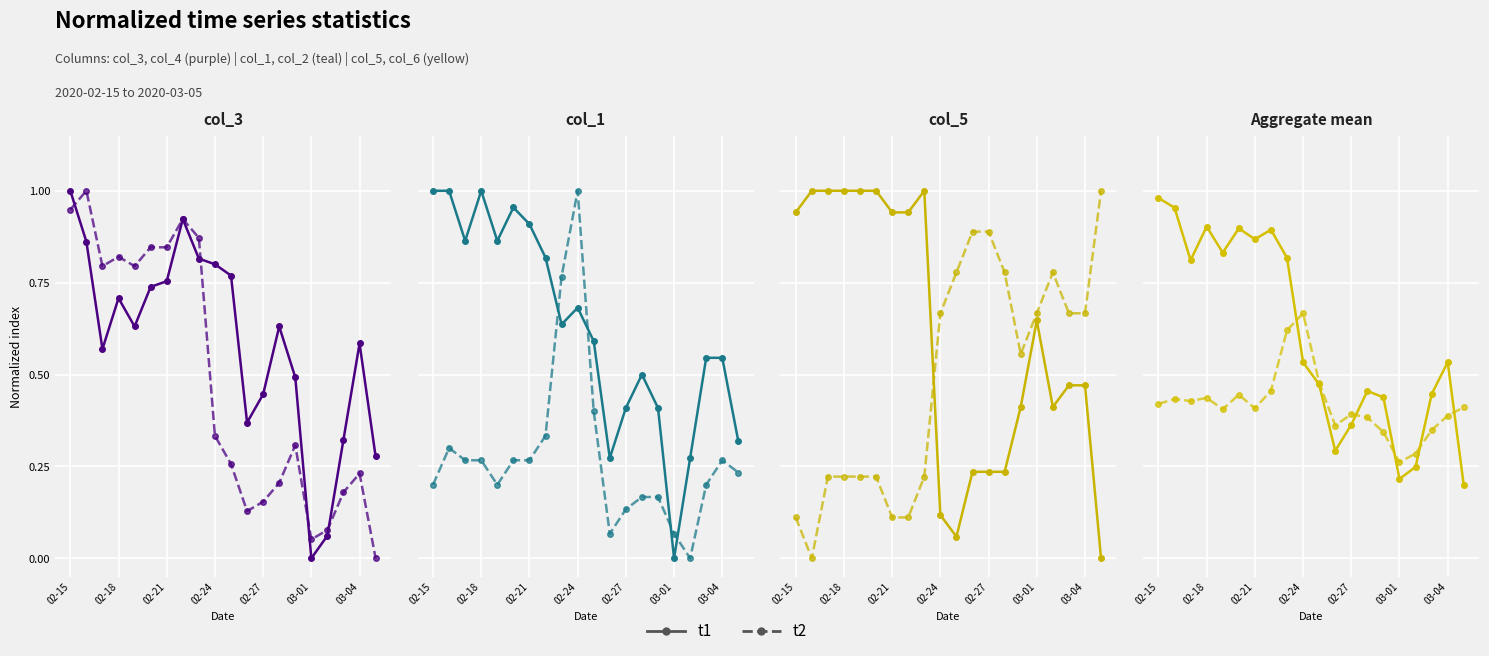

Rank the series by their average value, from highest to lowest.

t1, t2